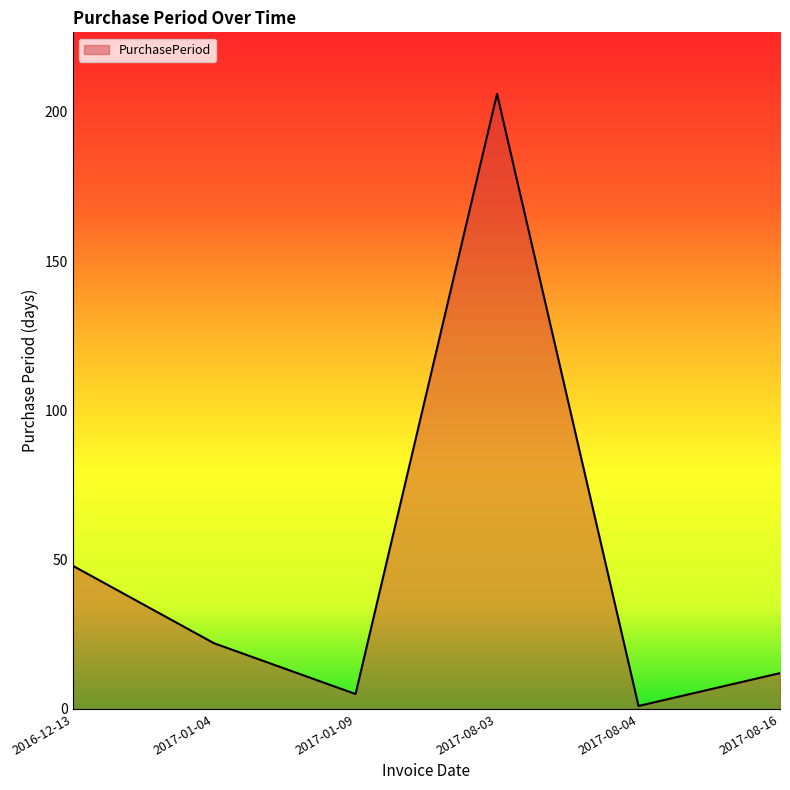

True or false: the data shows 22 at 2017-01-04.

True